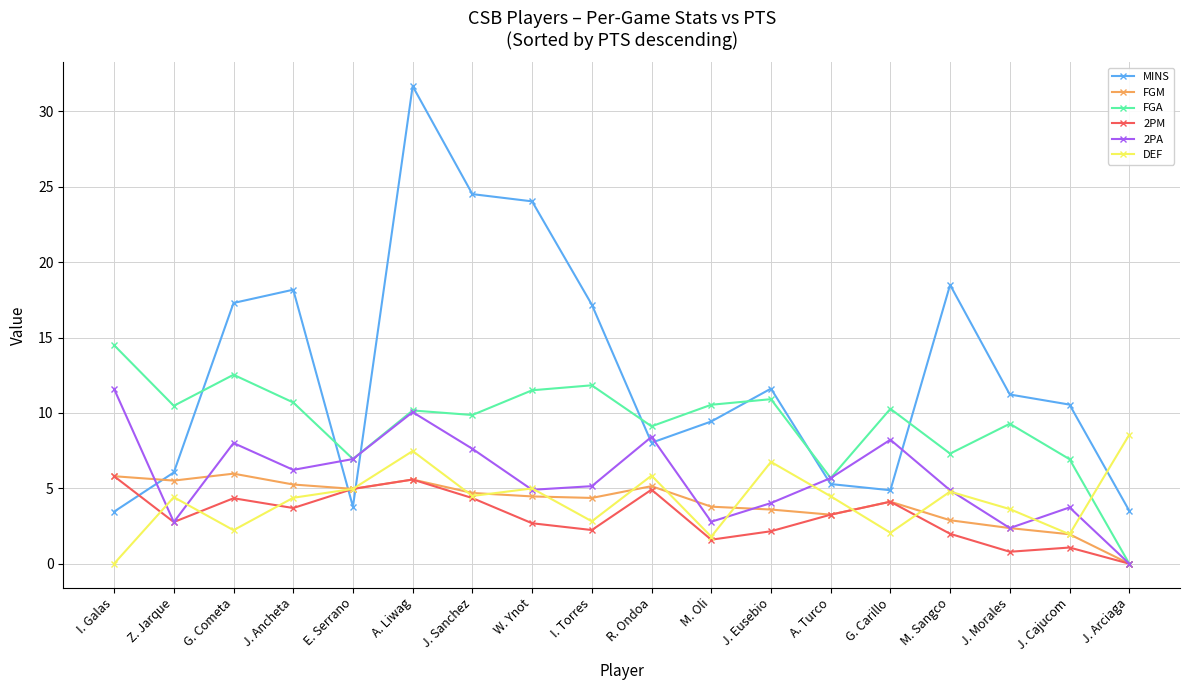

Which category has the lowest value in the FGA series?

J. Arciaga